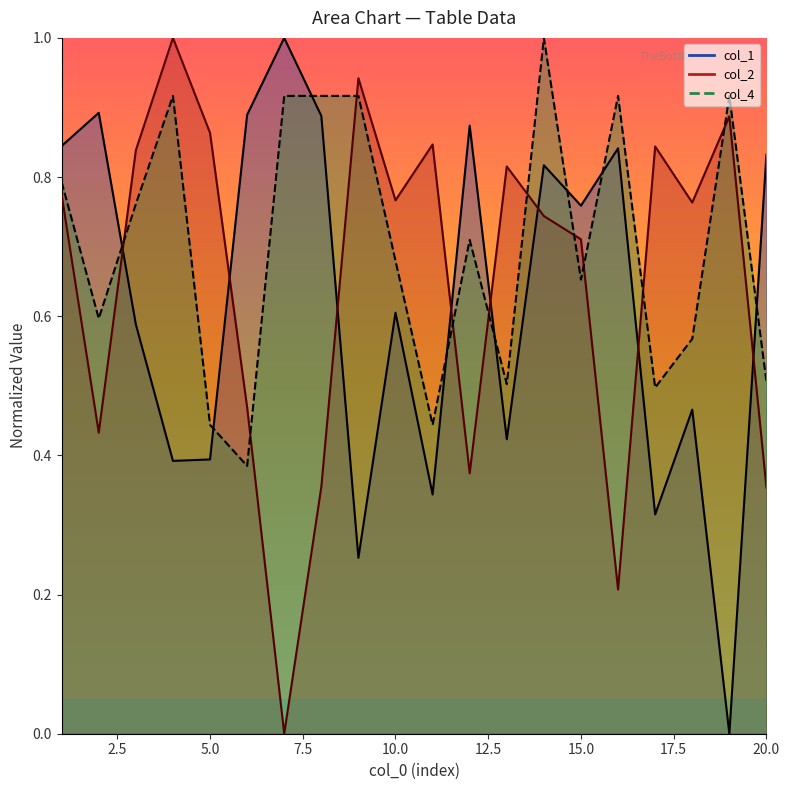

Which series changed the most between 17 and 18?

col_1